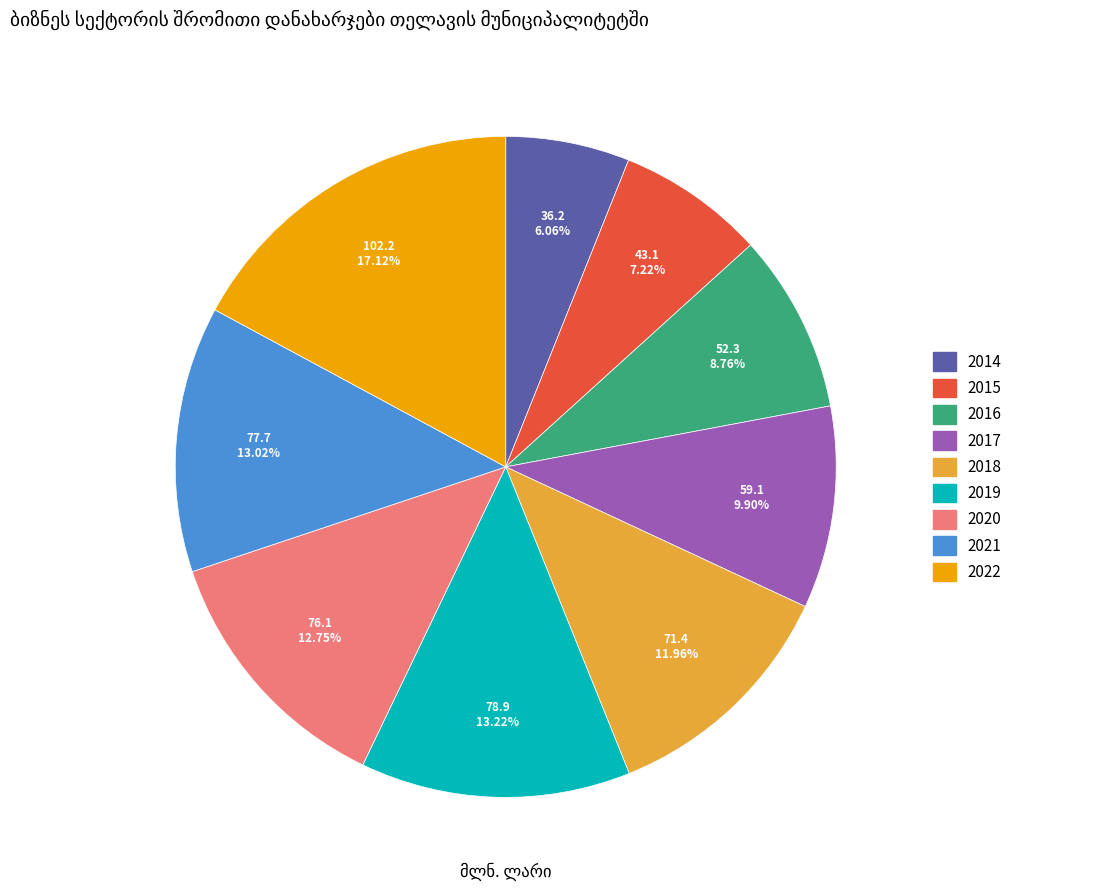

To the nearest percent, what is the difference between the largest and smallest slice percentages?

11%